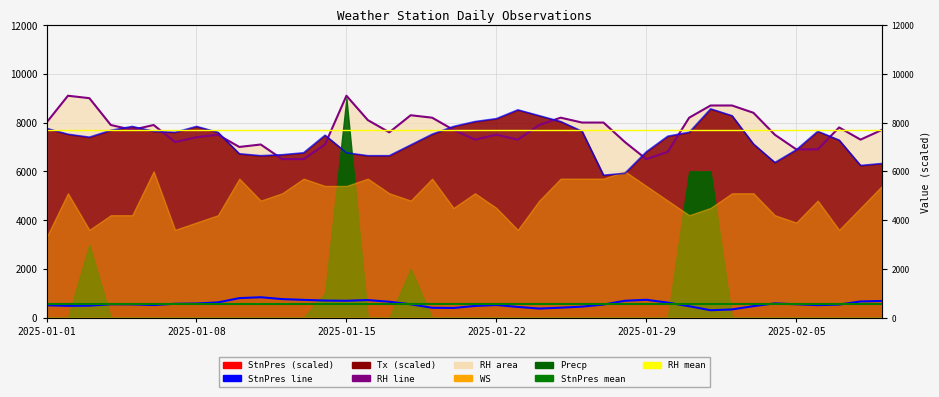

How many data points in RH are less than 7700?

19